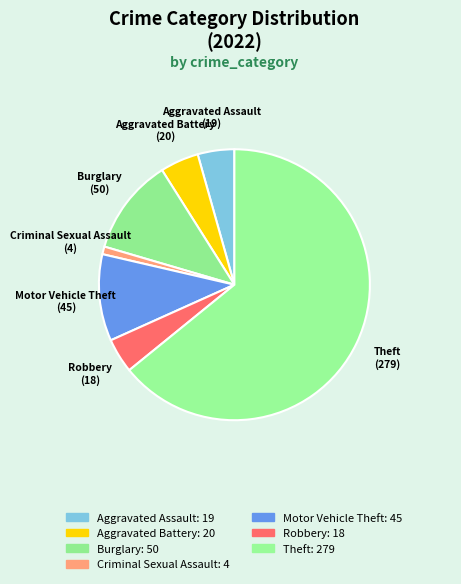

How many segments does this pie chart have?

7